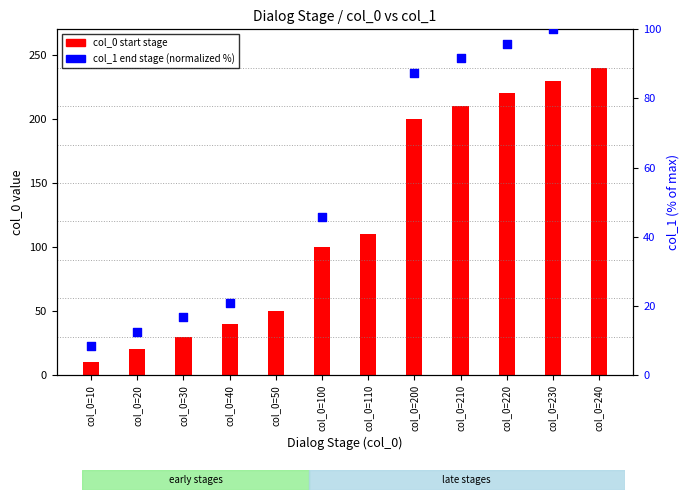

Which series has the largest Y range (max minus min)?

col_0 (start stage)